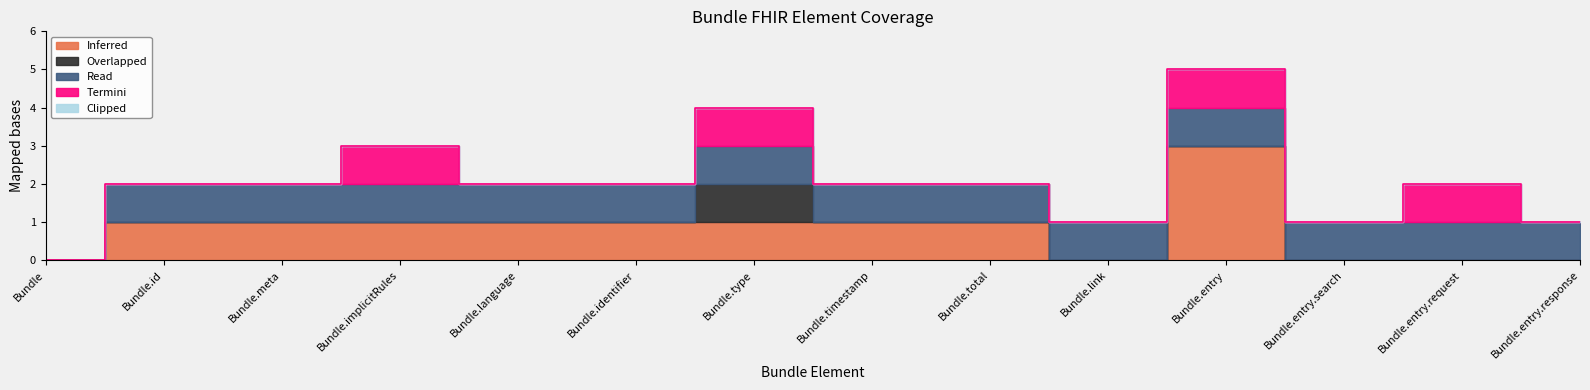

Where is the first local minimum for Inferred?

Bundle.link